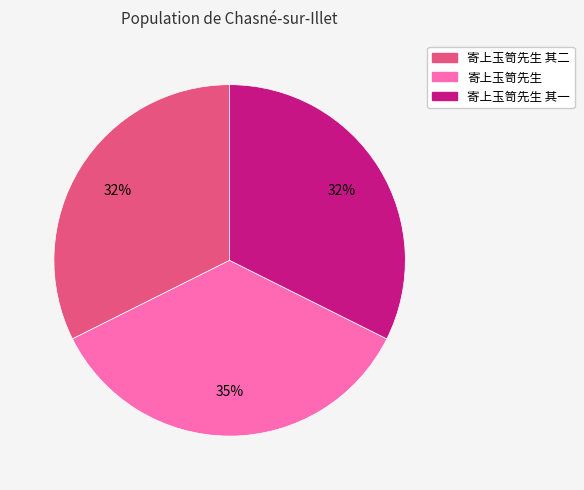

To the nearest percent, what is the average slice percentage?

33%